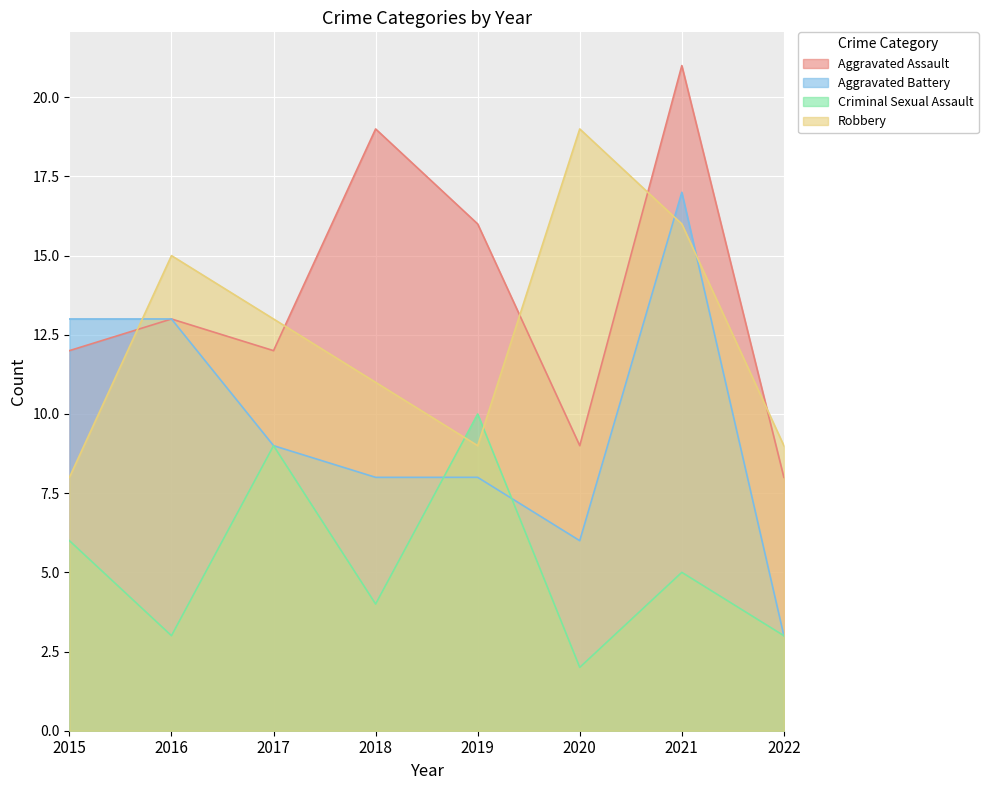

What is the minimum value shown in the chart?

2